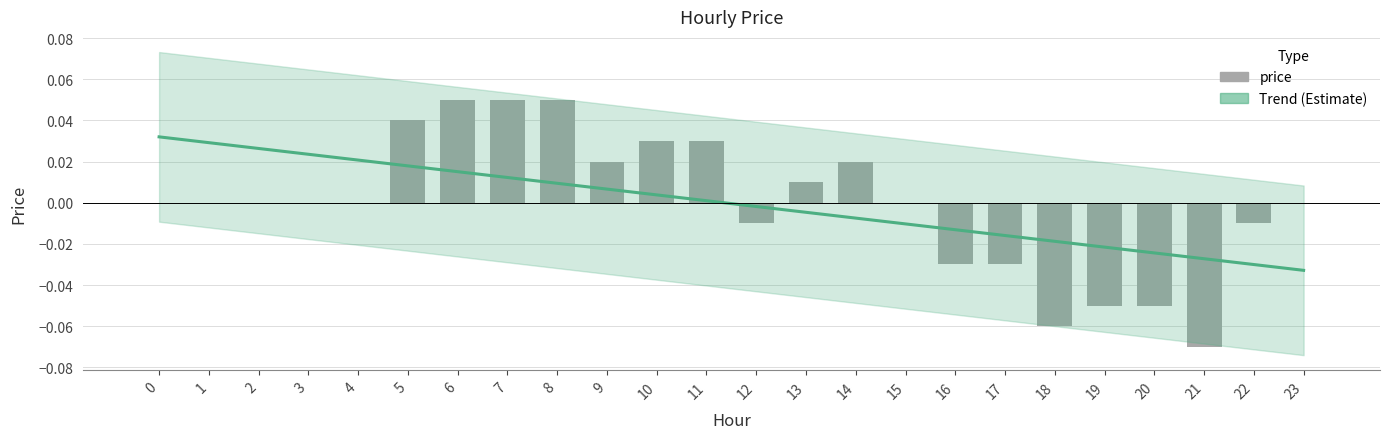

Rank the categories by value from highest to lowest.

6, 7, 8, 5, 10, 11, 9, 14, 13, 0, 1, 2, 3, 4, 15, 23, 12, 22, 16, 17, 19, 20, 18, 21